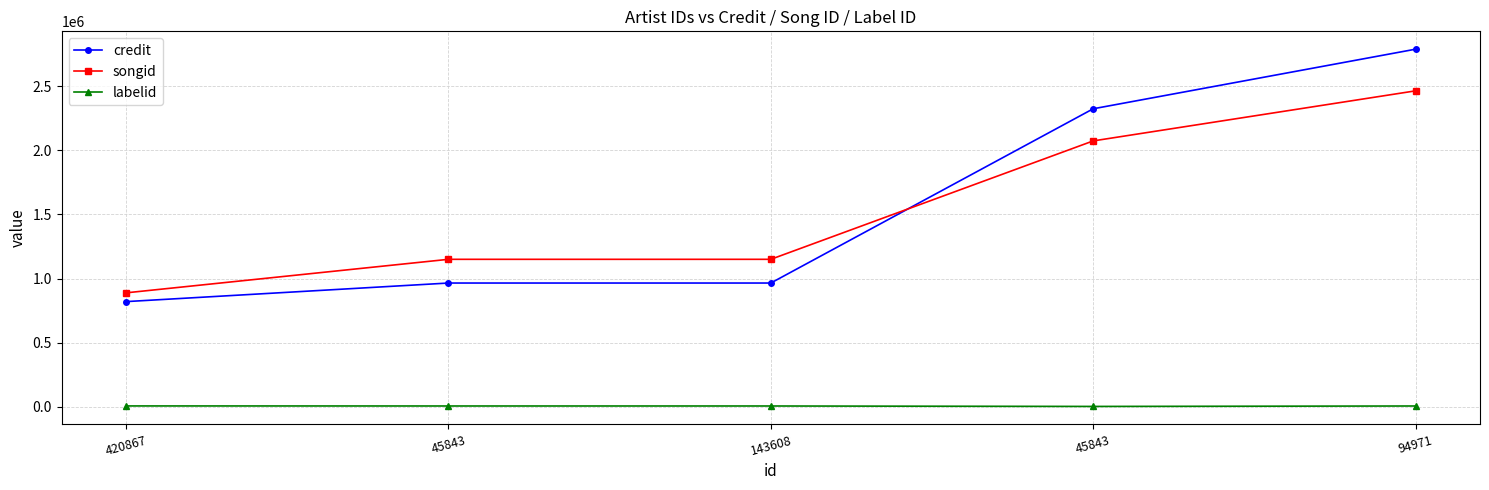

At which label does labelid first exceed 5121?

420867